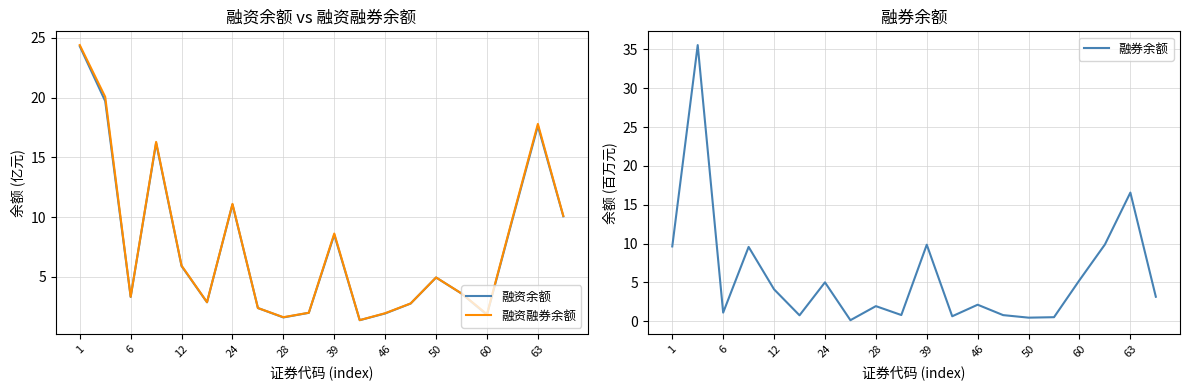

What is the value of the 融资余额 point at the 14th from the left?

2.8